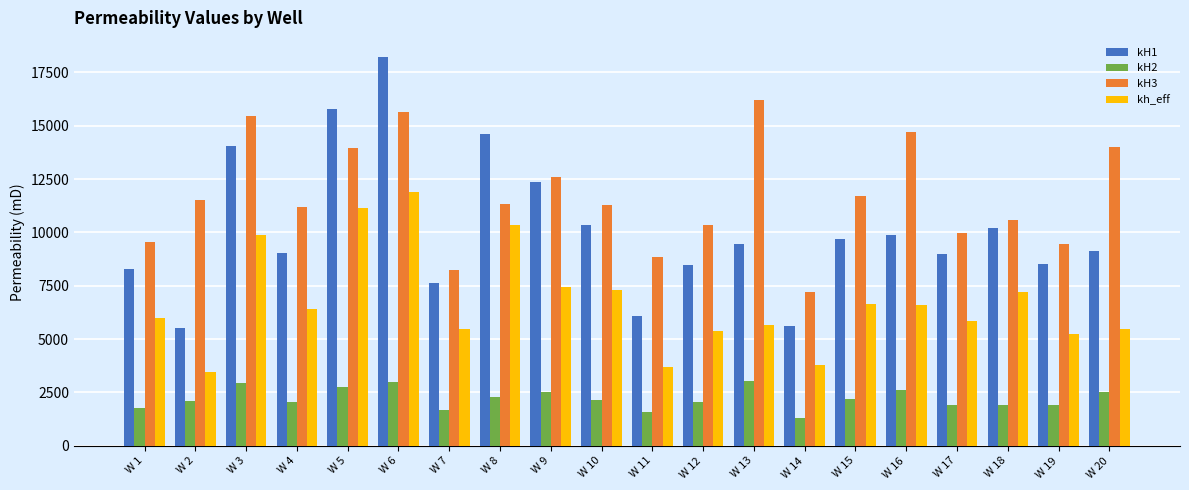

What is the spread (max minus min) of values at W 6?

15242.2